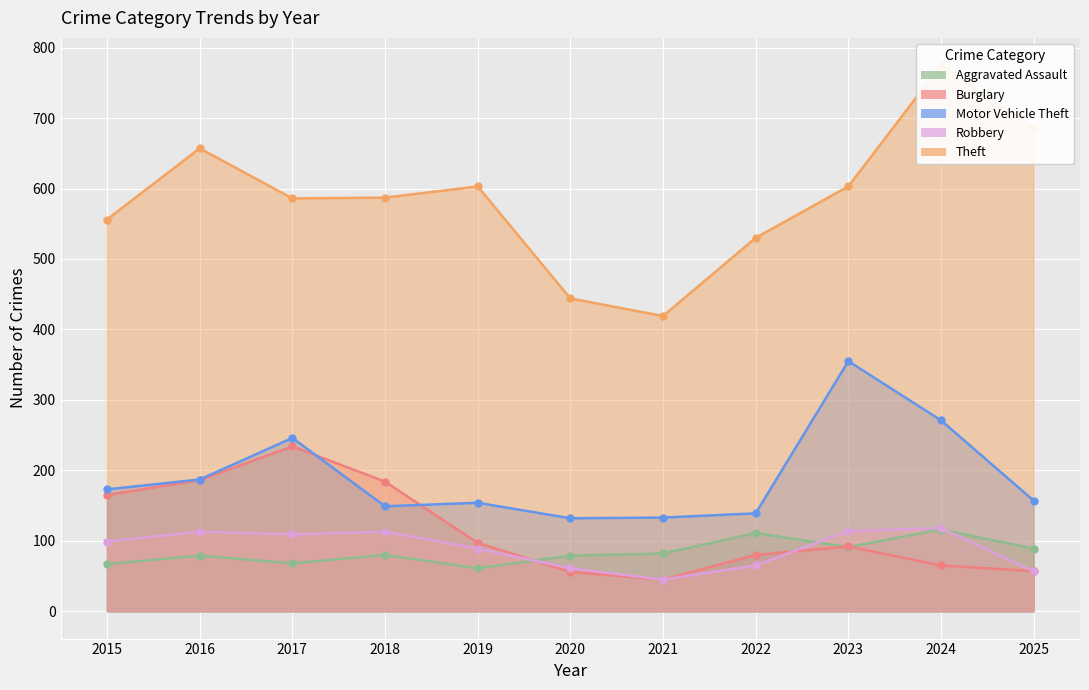

Between 2015 and 2020, which series saw the biggest shift?

Theft